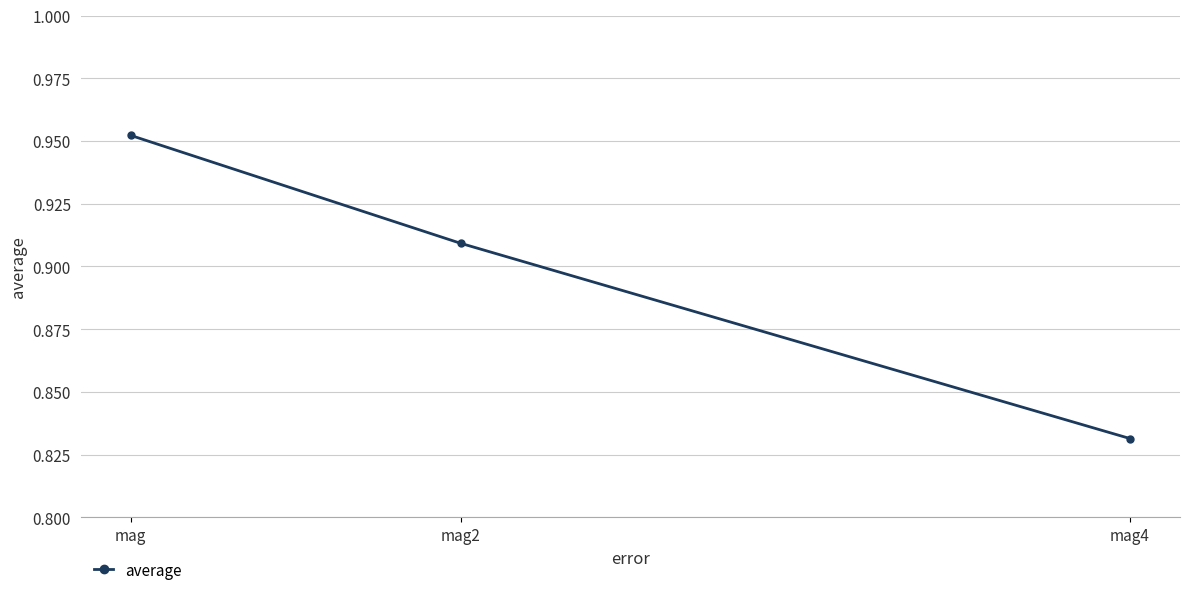

List the labels in order of value, largest first.

mag, mag2, mag4